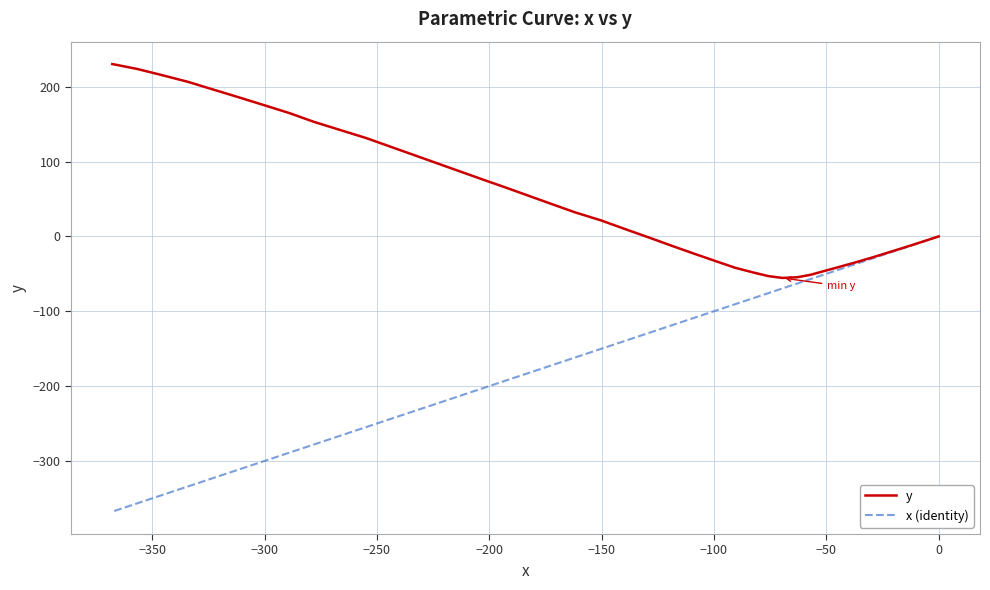

Rank the series at −150 from lowest to highest value.

x (identity), y